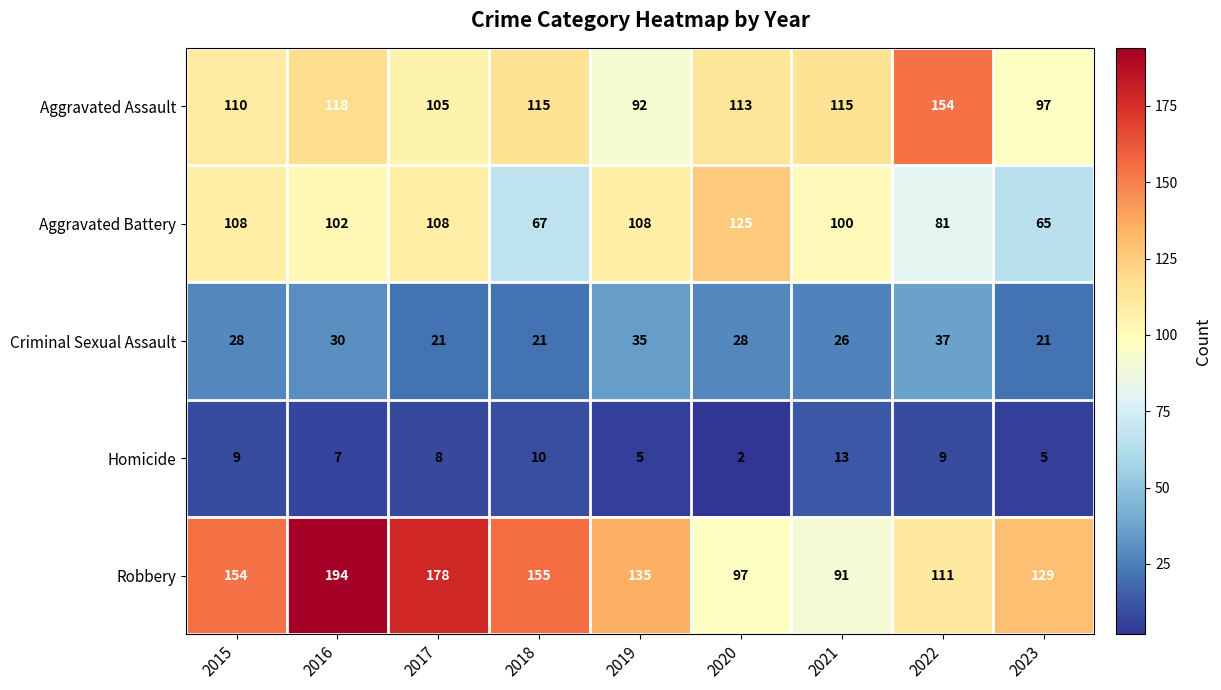

The Criminal Sexual Assault series shows 46 at 2016. True or false?

False